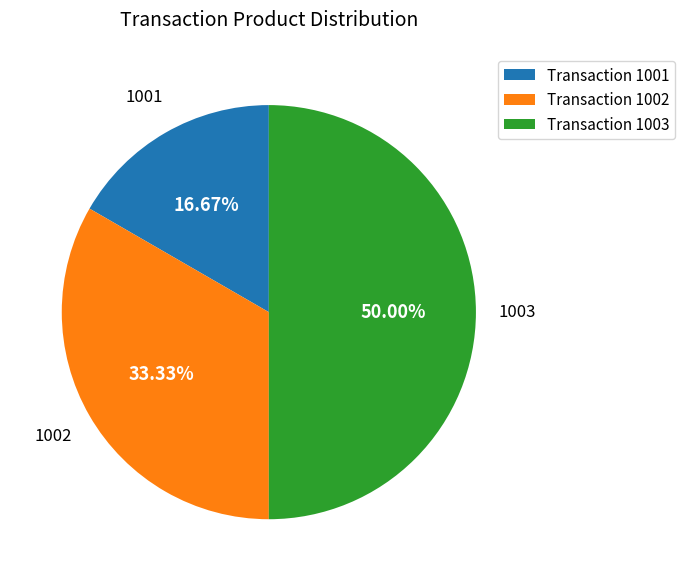

Combined, what portion of the pie is 1002 and 1003?

83.3%